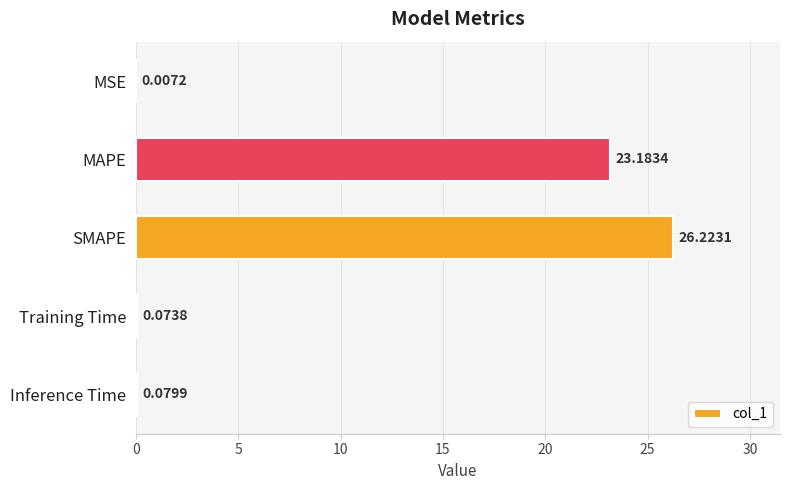

Does the chart contain stacked bars?

No